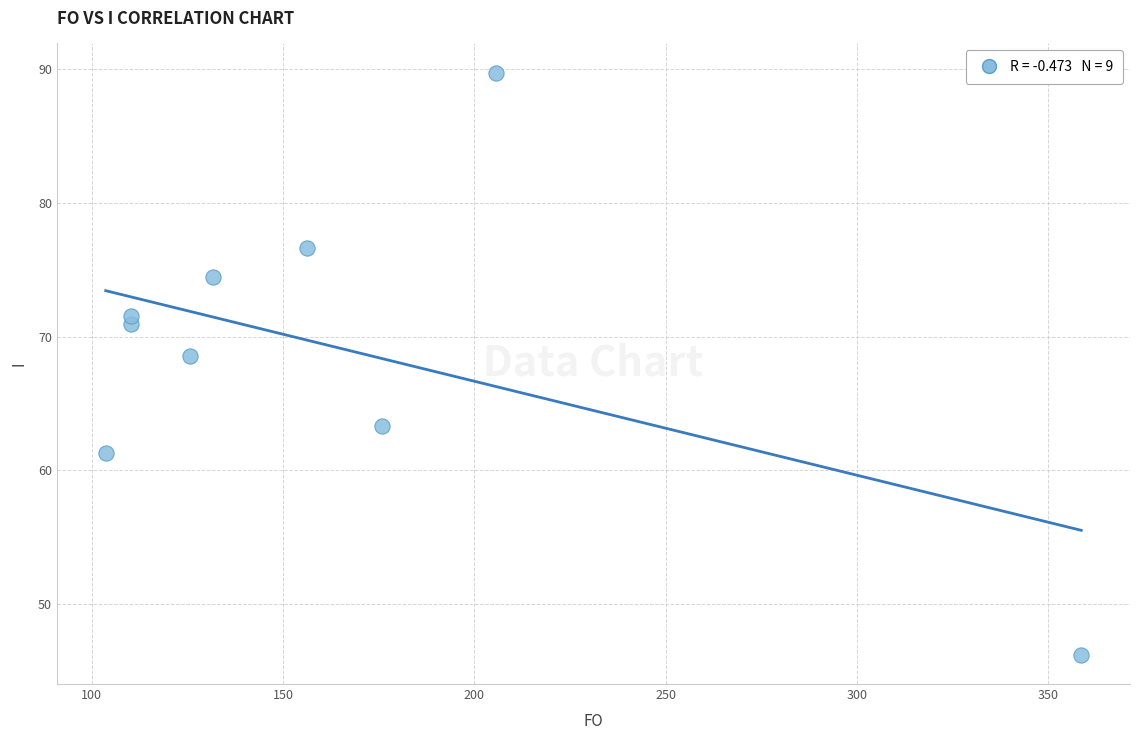

What is the average Y value?

69.2